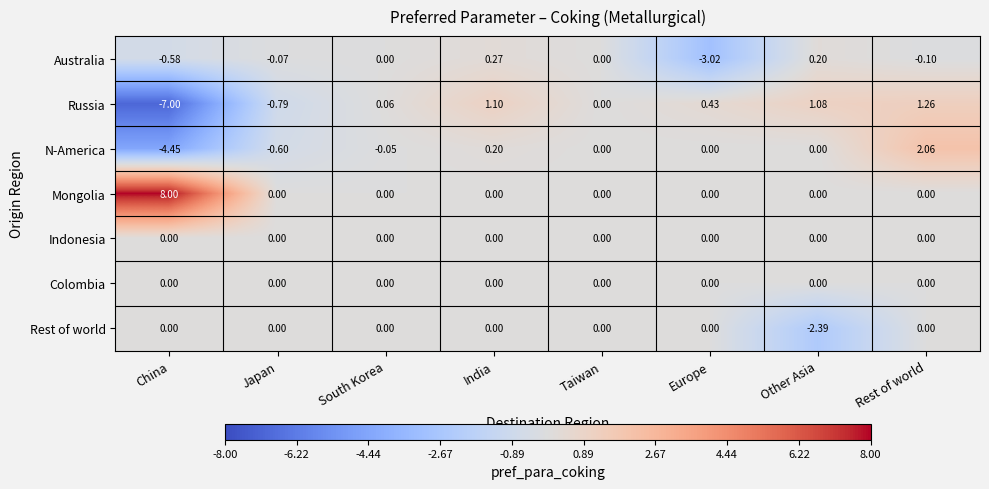

Rank the categories by Russia value from lowest to highest.

China, Japan, Taiwan, South Korea, Europe, Other Asia, India, Rest of world